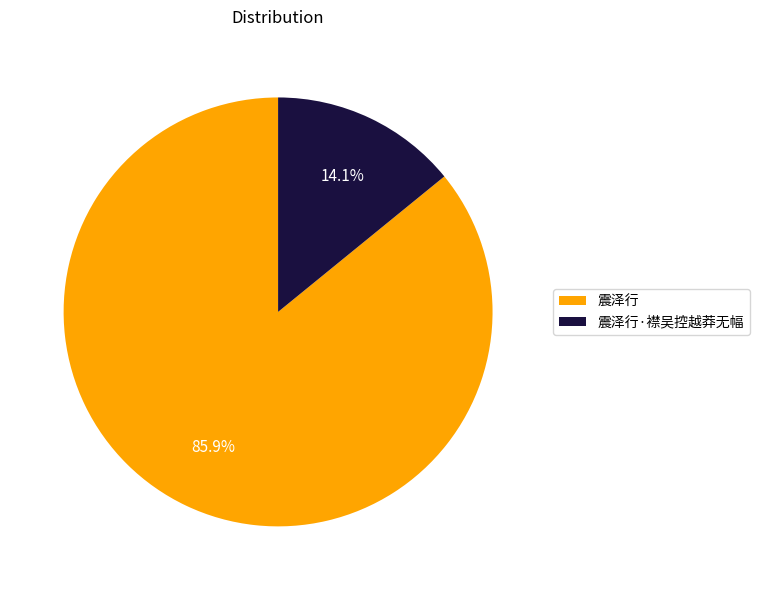

What percentage is the 震泽行 slice, to the nearest percent?

86%